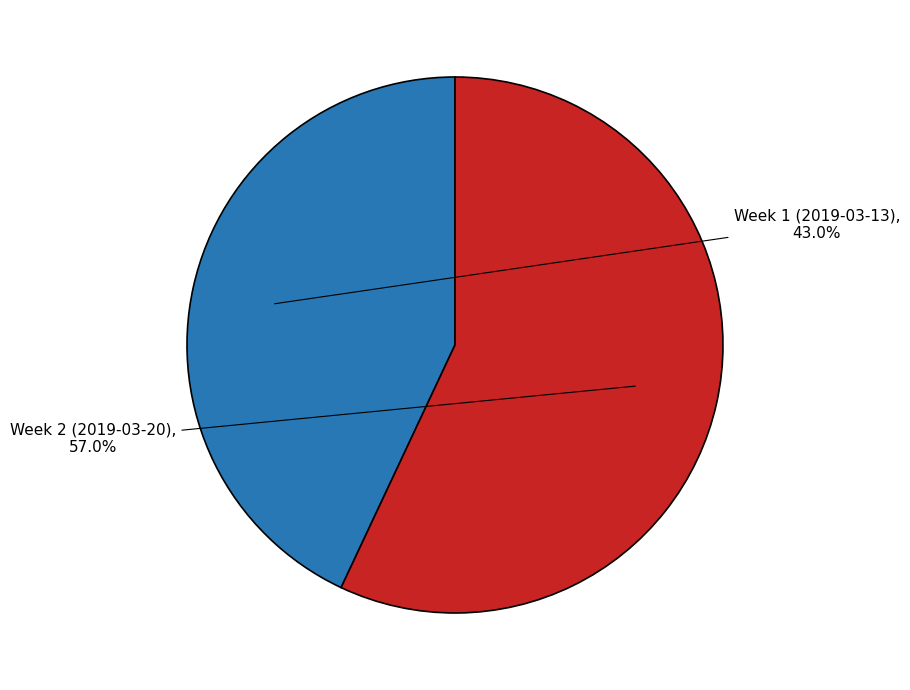

Is there a majority slice in this chart?

Yes